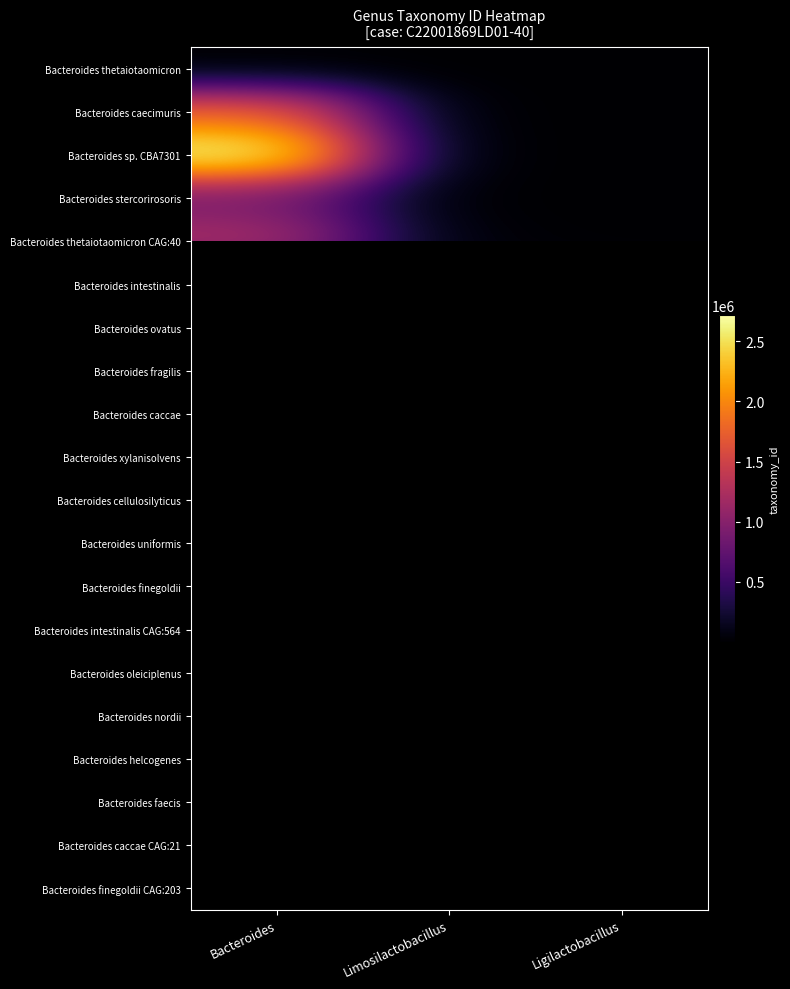

What value does the Bacteroides ovatus series have at Bacteroides?

28116.0